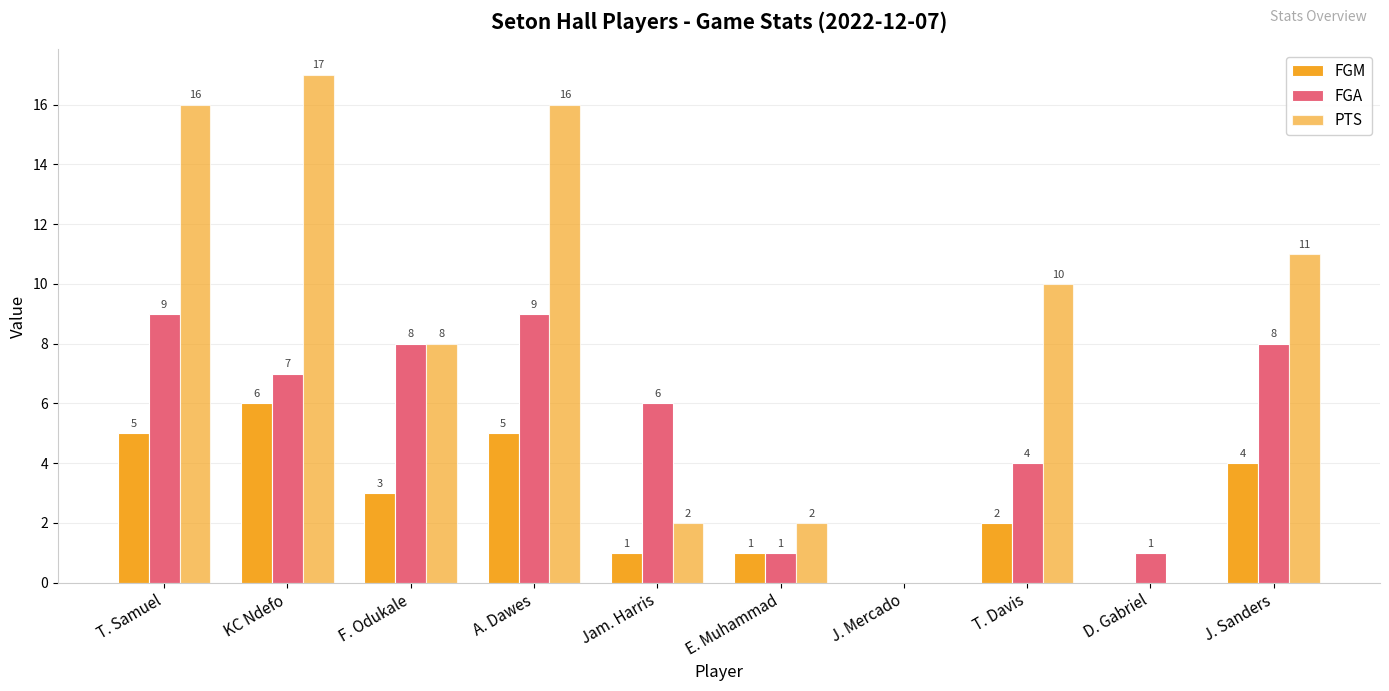

List the series in order of their peak value, lowest first.

FGM, FGA, PTS